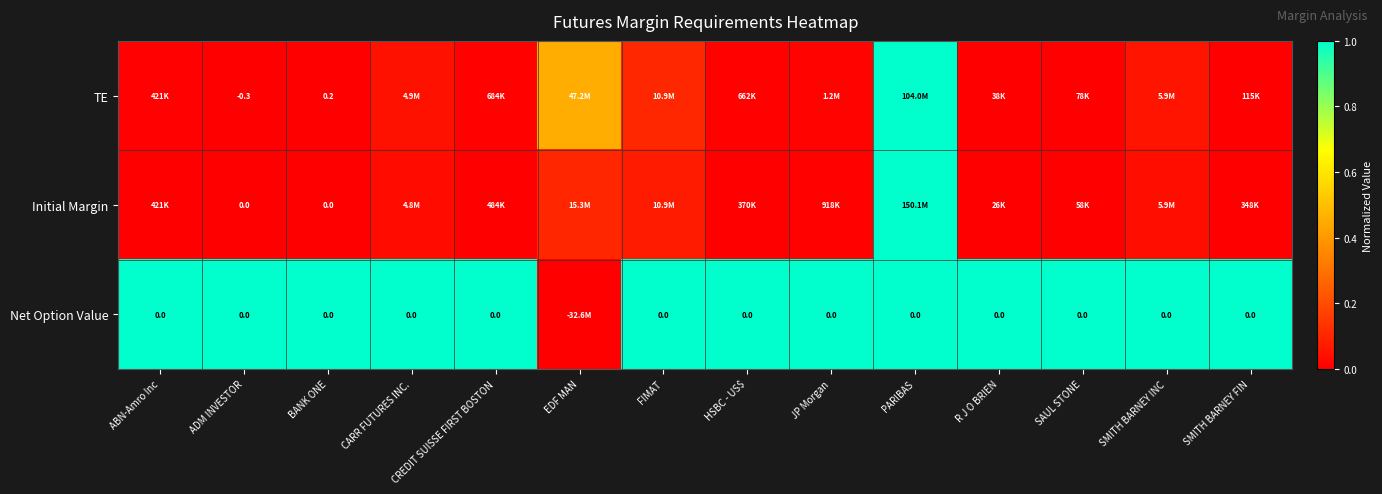

At which category is the sum across all series the highest?

PARIBAS